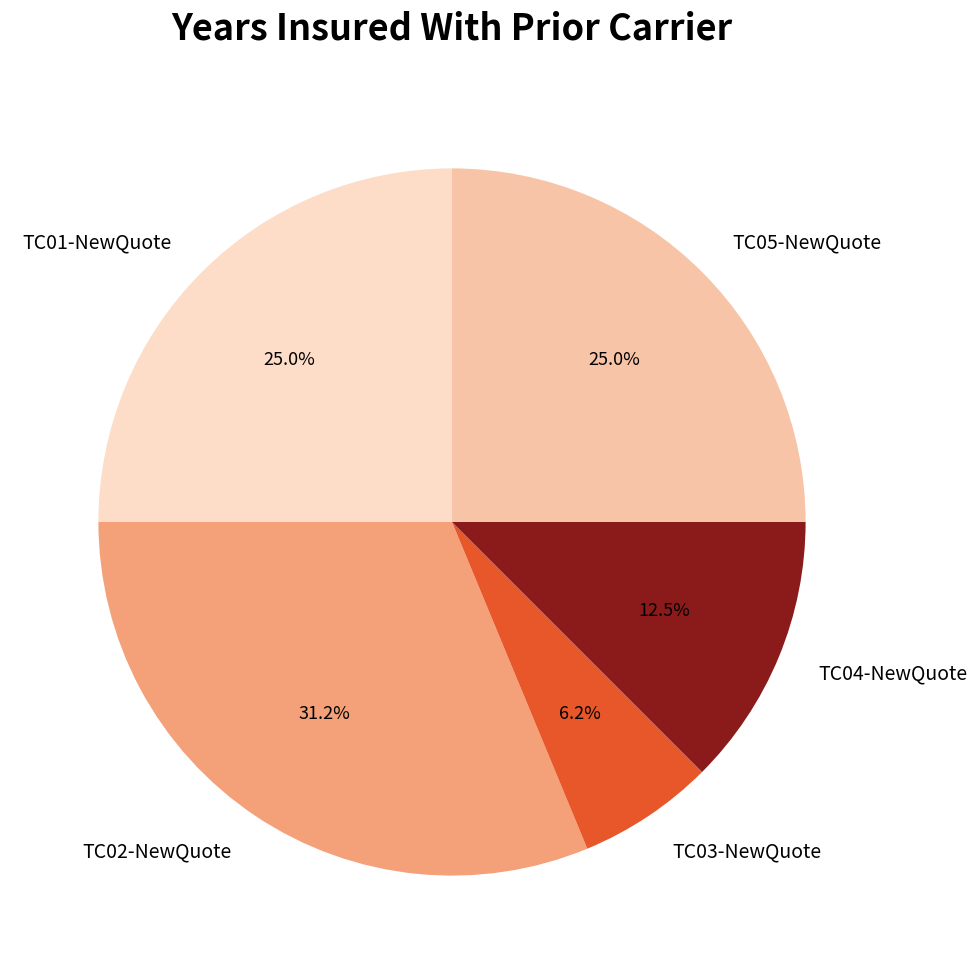

Approximately how many times larger is the value at TC01-NewQuote compared to TC04-NewQuote?

2.0